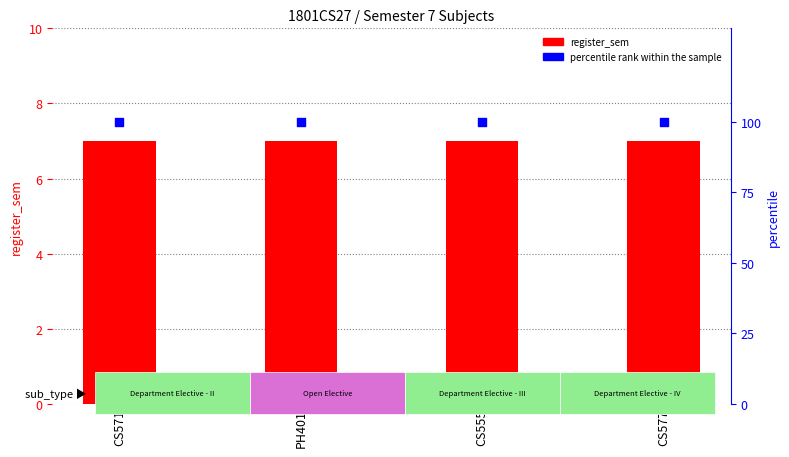

Which series has the largest Y range (max minus min)?

register_sem